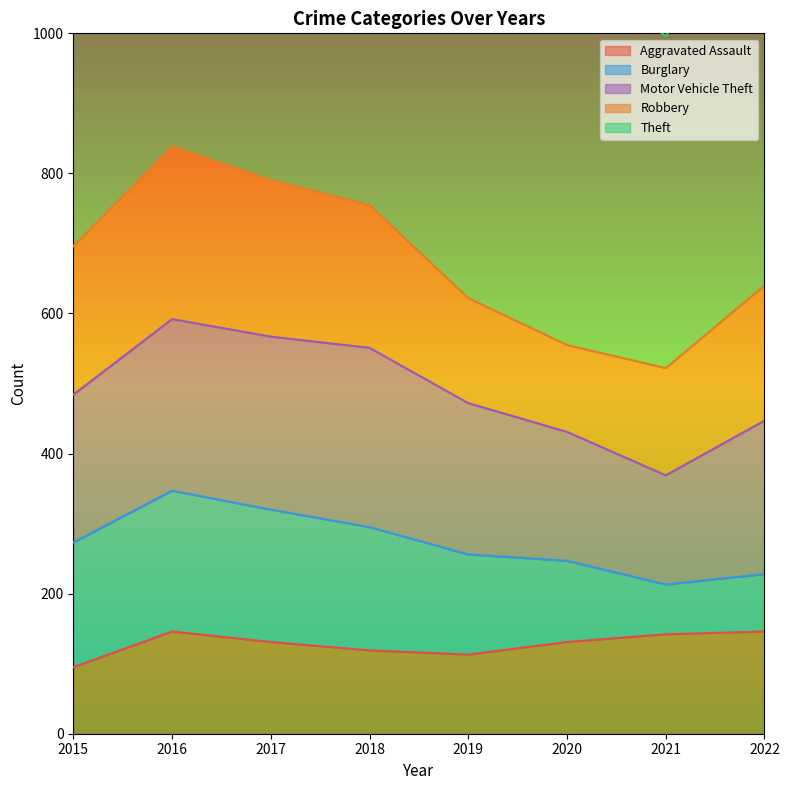

What is the difference between the second highest and second lowest values in the Robbery series?

74